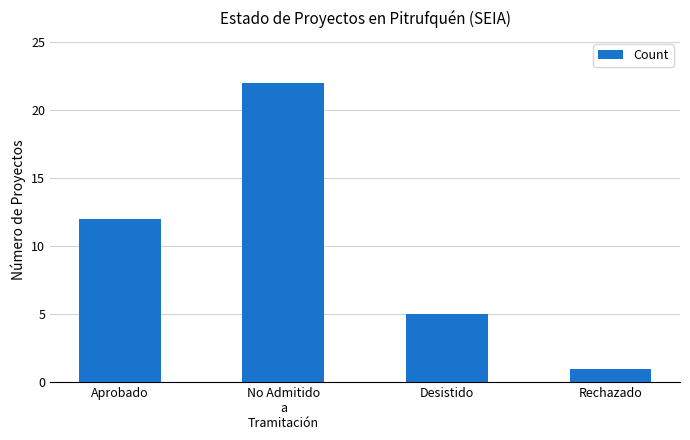

What is the average value?

10